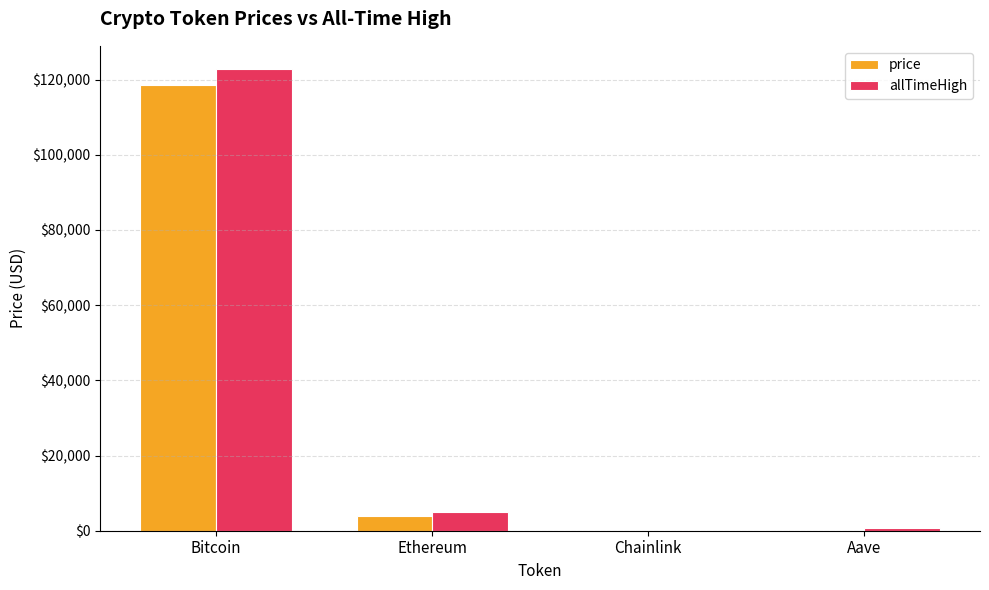

The value of price at Bitcoin is 118560.0. True or false?

True